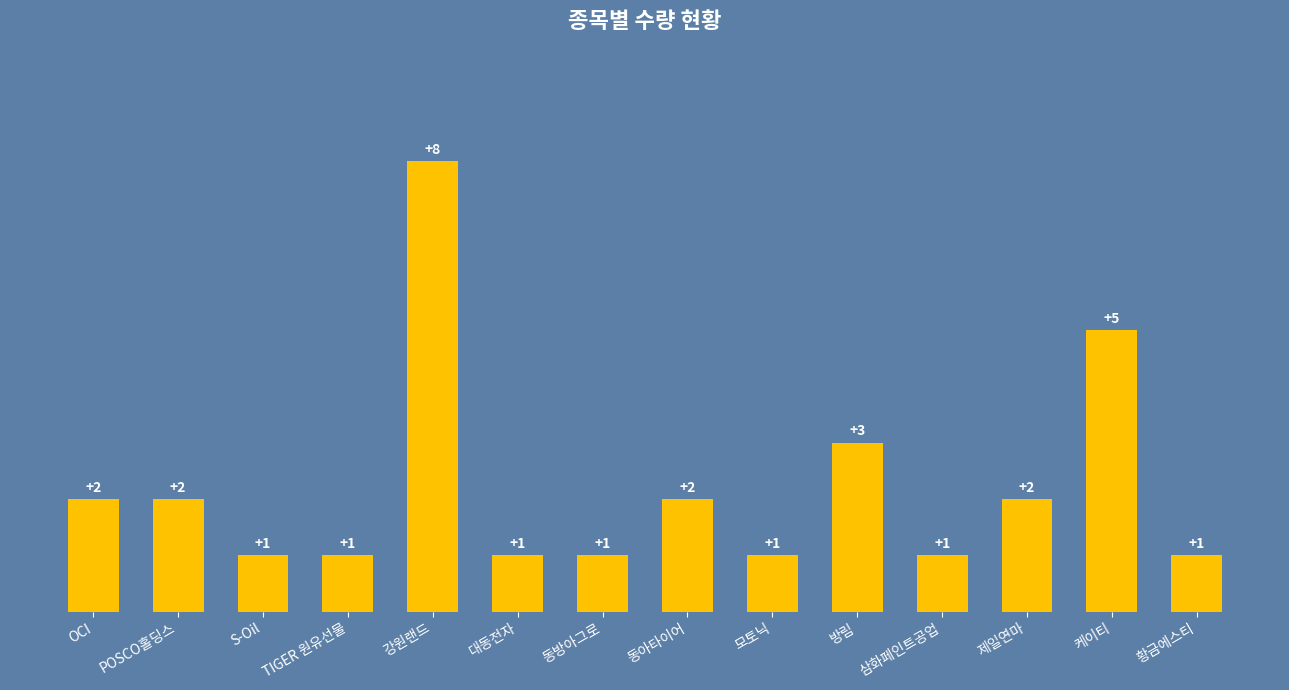

The value at POSCO홀딩스 is 2. True or false?

True